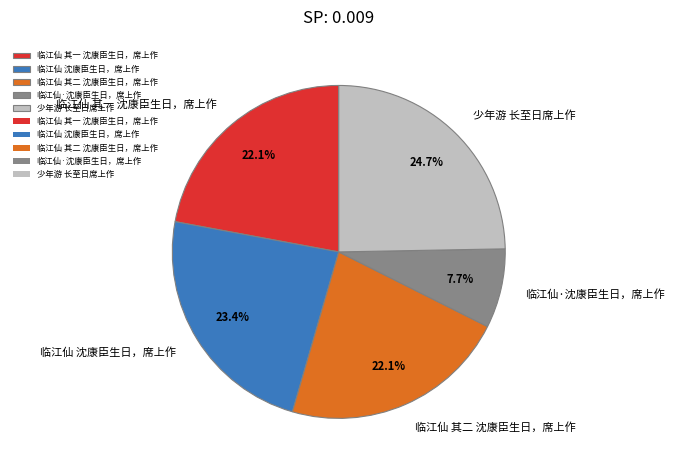

How many segments does this pie chart have?

5